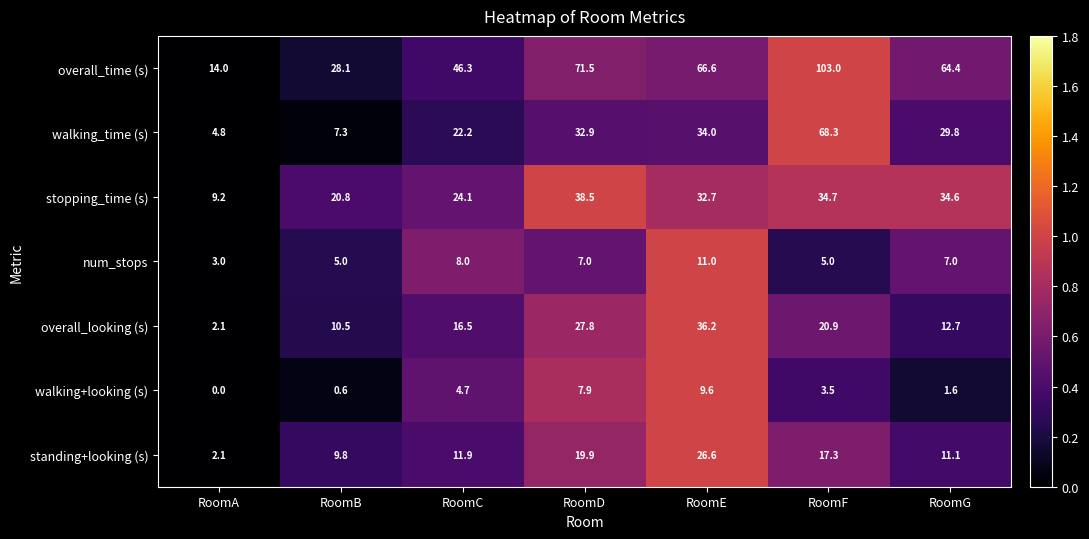

What is the lowest value of the num_stops series?

3.0